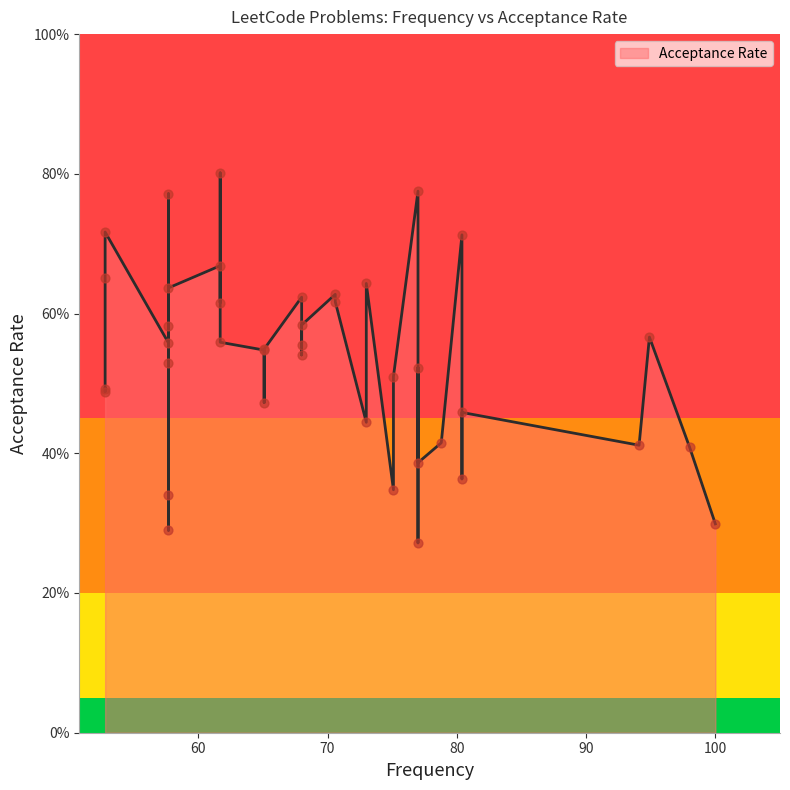

What is the change in value from 68.0 to 52.8?

+0.1